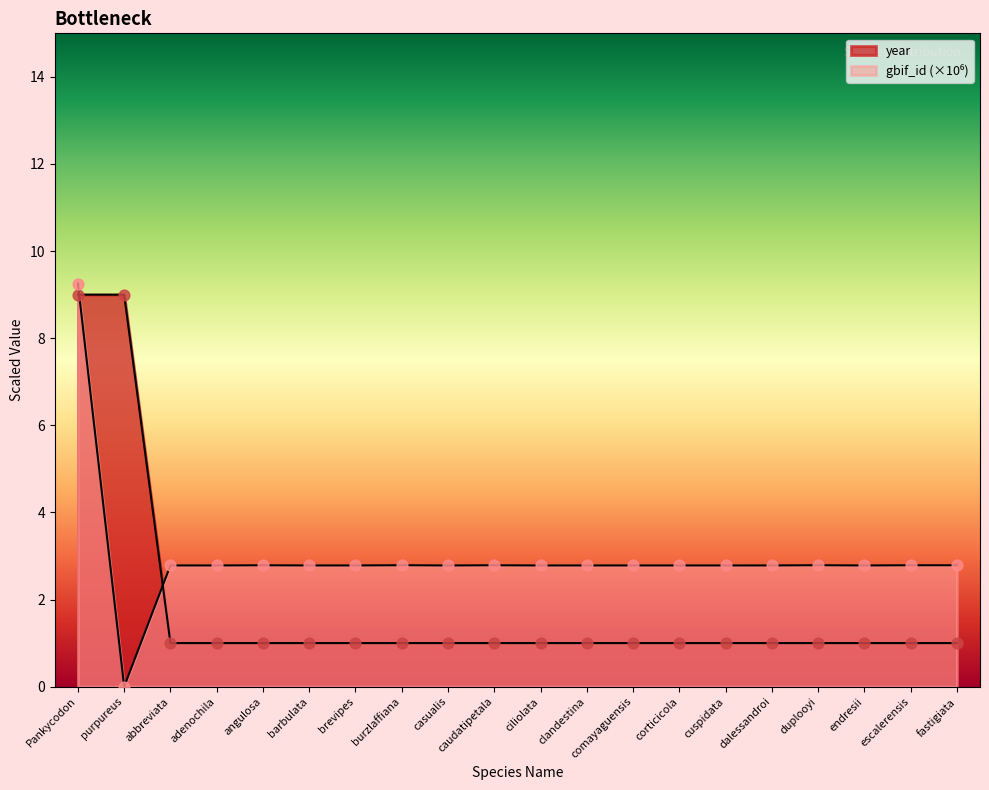

Which series reaches the minimum Y coordinate?

gbif_id